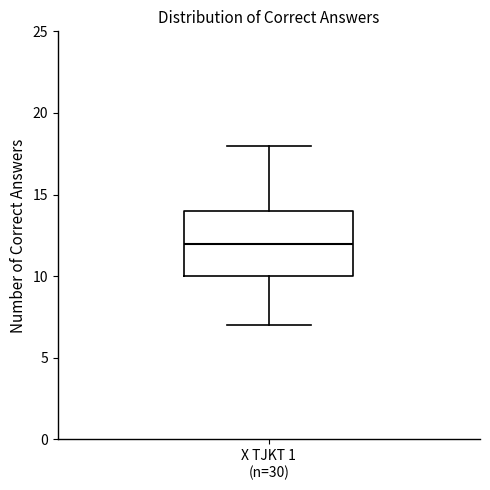

Read this box plot against the y-axis: the position of the median line, the range covered by the box, and the ends of both whiskers. The values are not printed on the chart, so give them approximately, as read against the axis.

median 12, box 10 to 14, whiskers 7 to 18